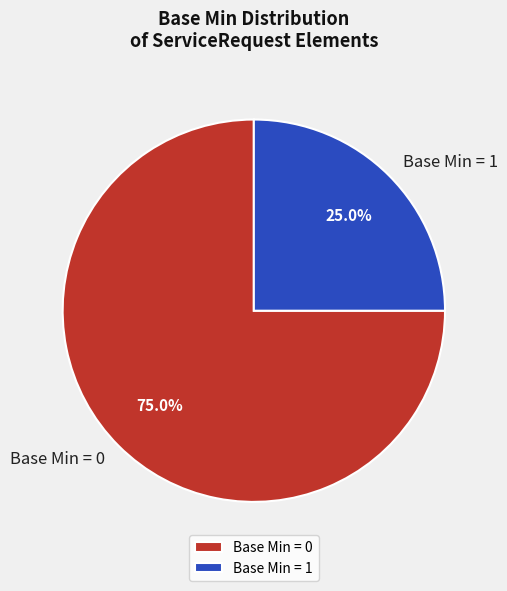

Is Base Min = 0 the majority of the pie?

Yes